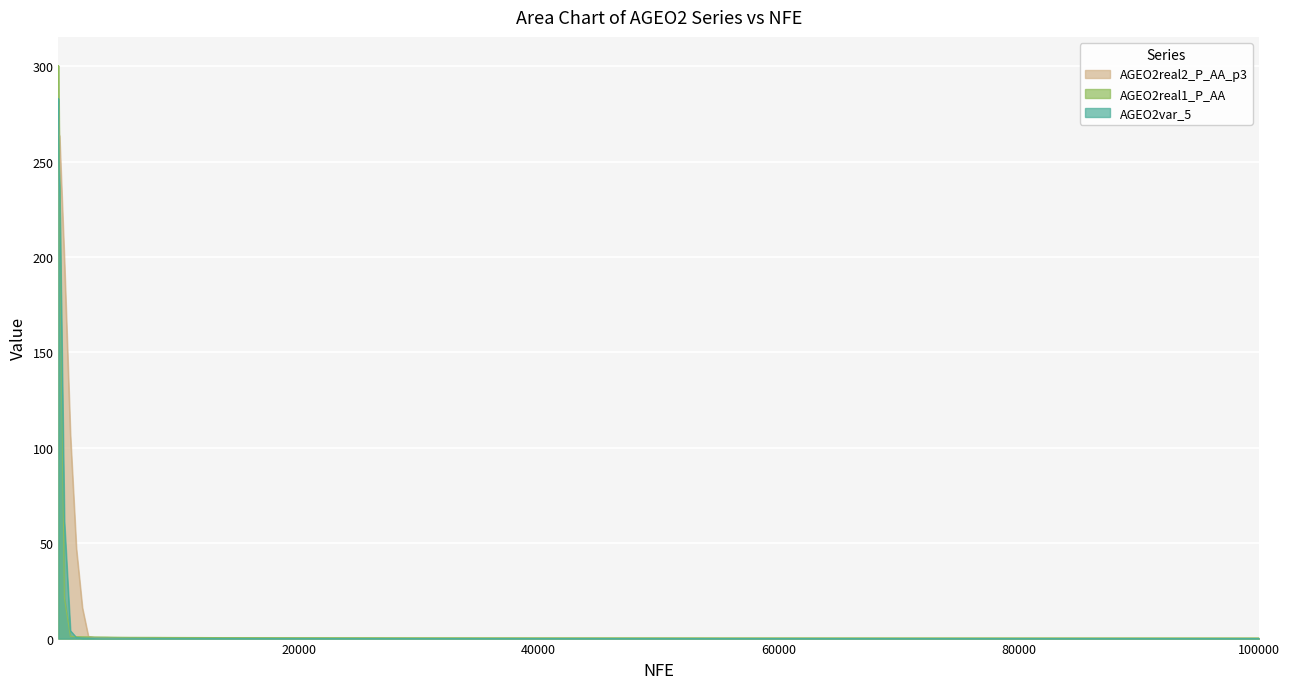

Is it true that AGEO2real2_P_AA_p3 equals 0.1 at 6000?

True